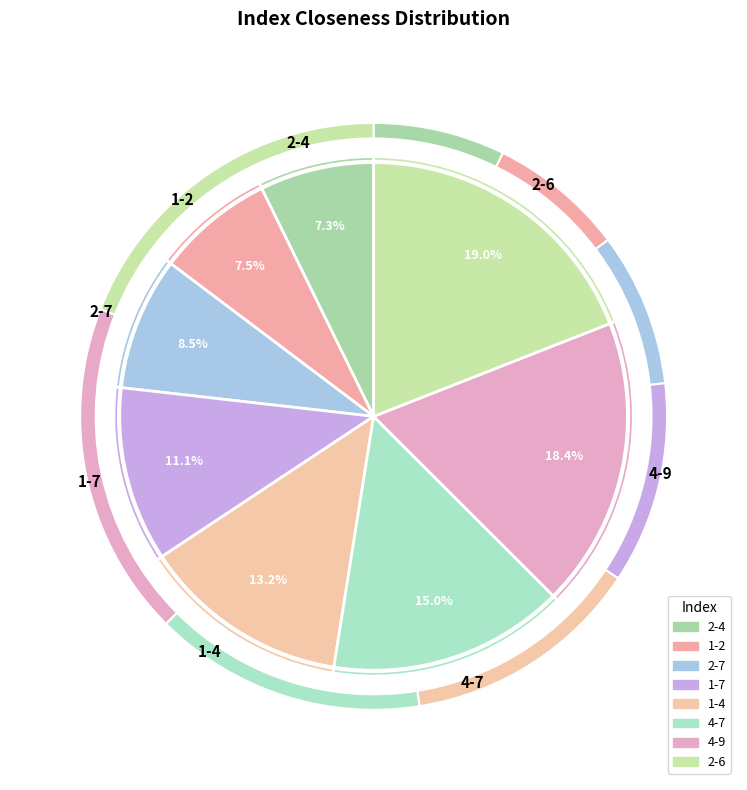

What portion of the pie excludes 2-7?

91.5%